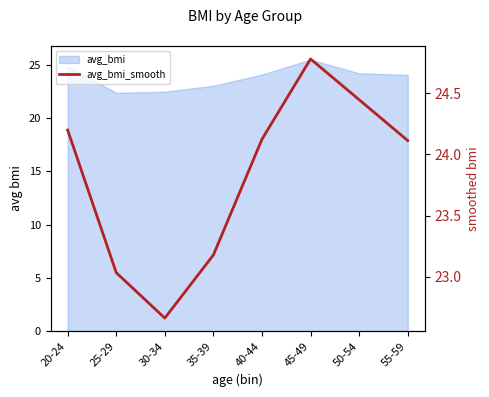

Approximately how many times larger is the value at 50-54 compared to 30-34?

1.1